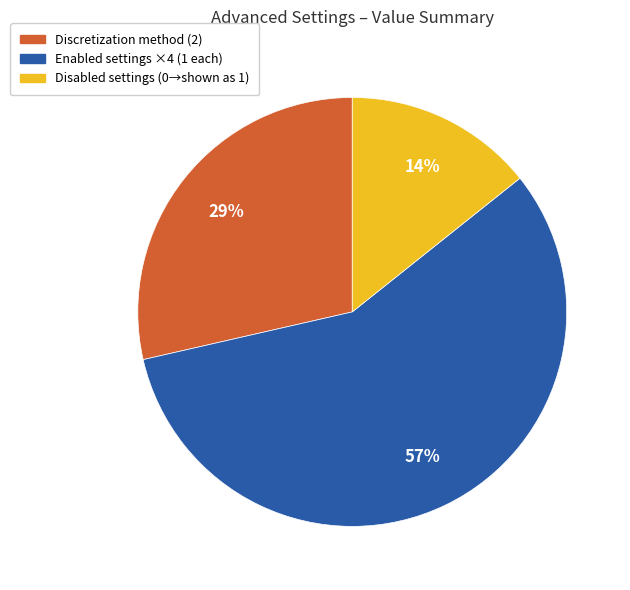

To the nearest percent, what is the difference between the largest and smallest slice percentages?

43%